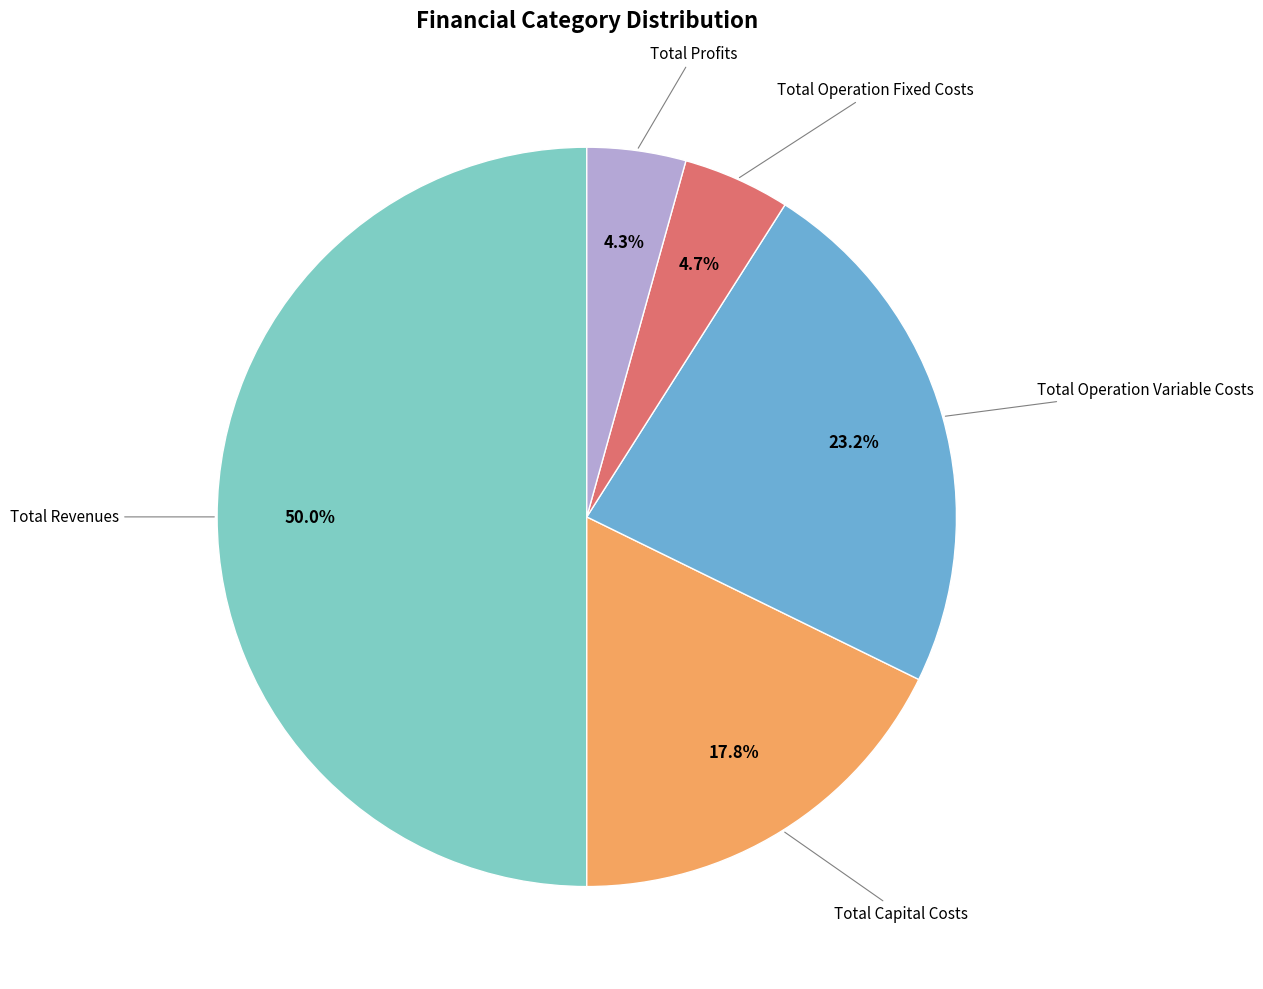

Is there a majority slice in this chart?

No